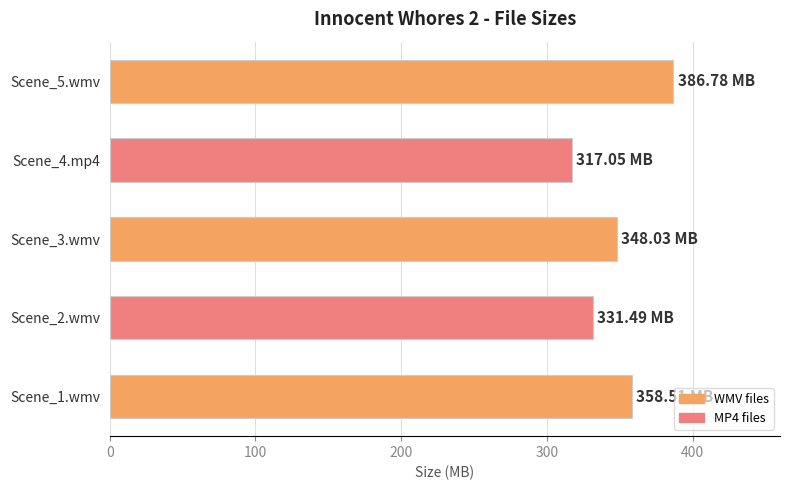

What is the ratio of the value at Scene_5.wmv to the value at Scene_4.mp4?

1.2